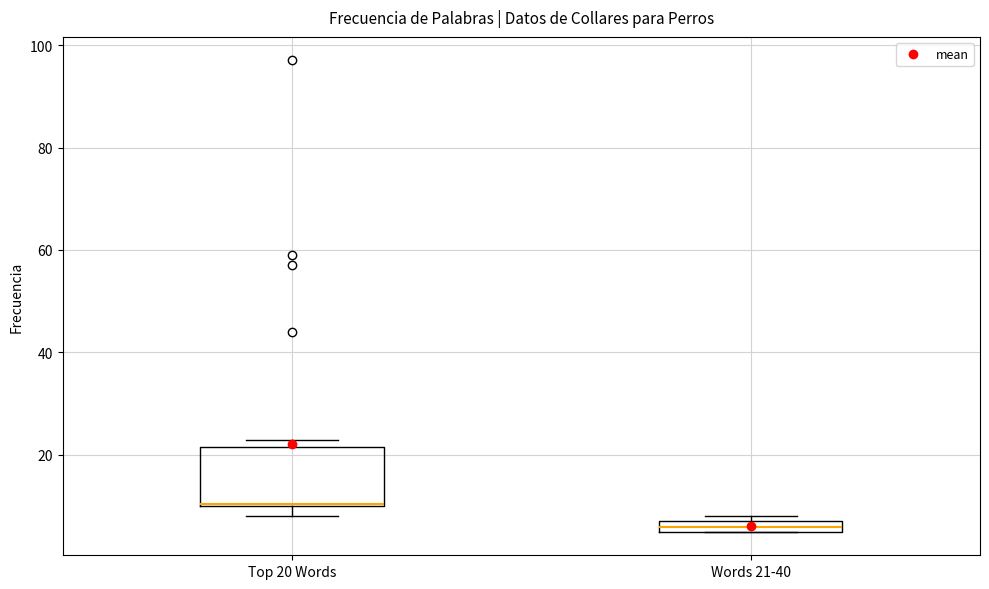

Comparing the boxes themselves (not the whiskers), which one is the tallest?

Top 20 Words